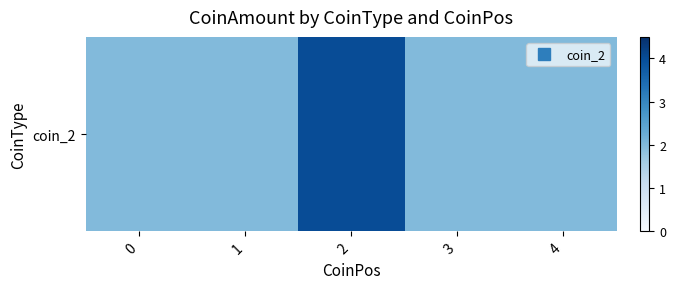

List the labels in order of value, largest first.

2, 0, 1, 3, 4